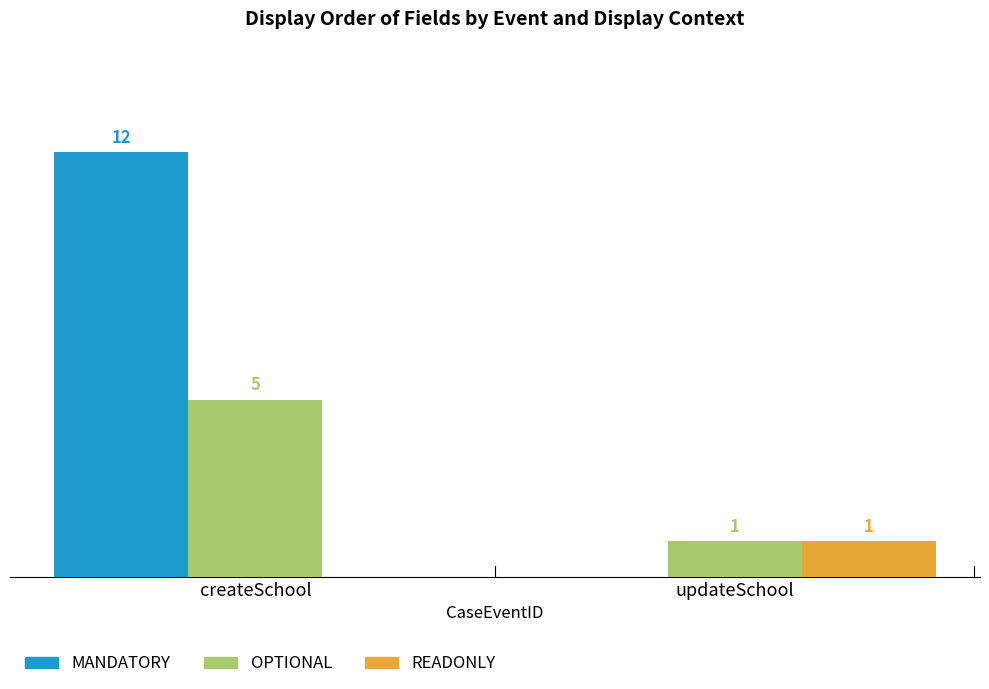

At which category is the sum across all series the highest?

createSchool